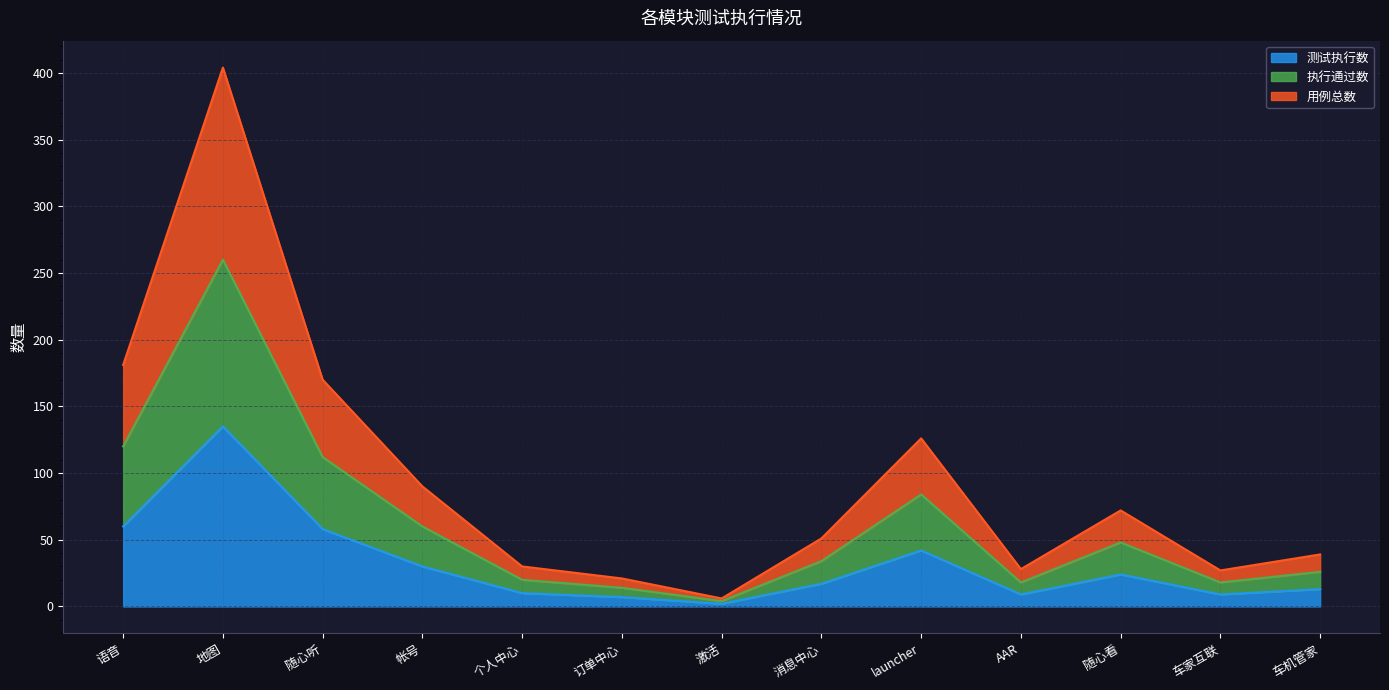

What is the difference between the second highest and minimum values in the 执行通过数 series?

116